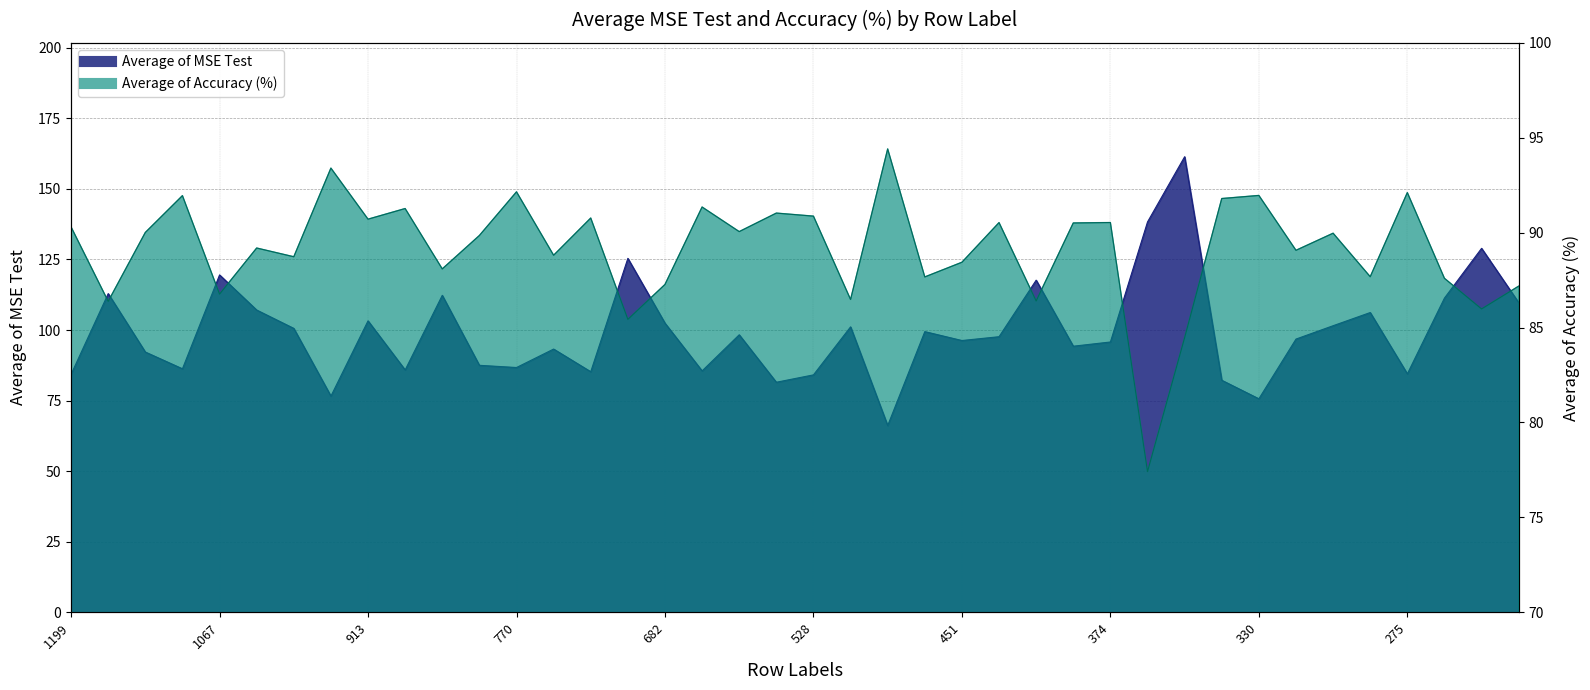

True or false: Average of MSE Test has a value of 125.4 at 704.

True